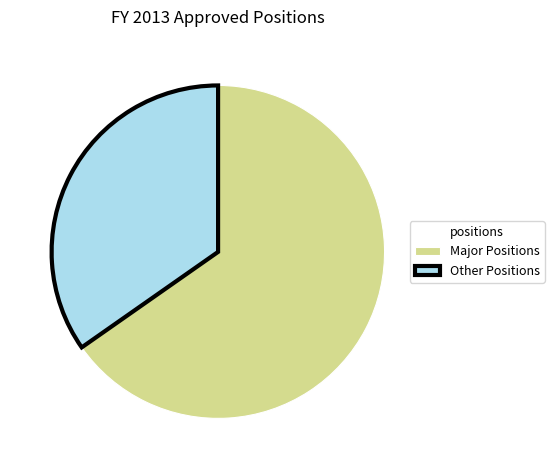

Is there any slice that represents more than half of the pie?

Yes